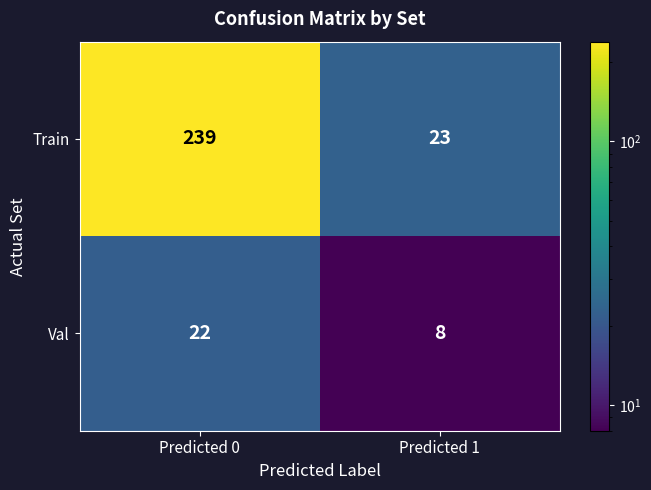

Which series has the widest spread of values?

Train